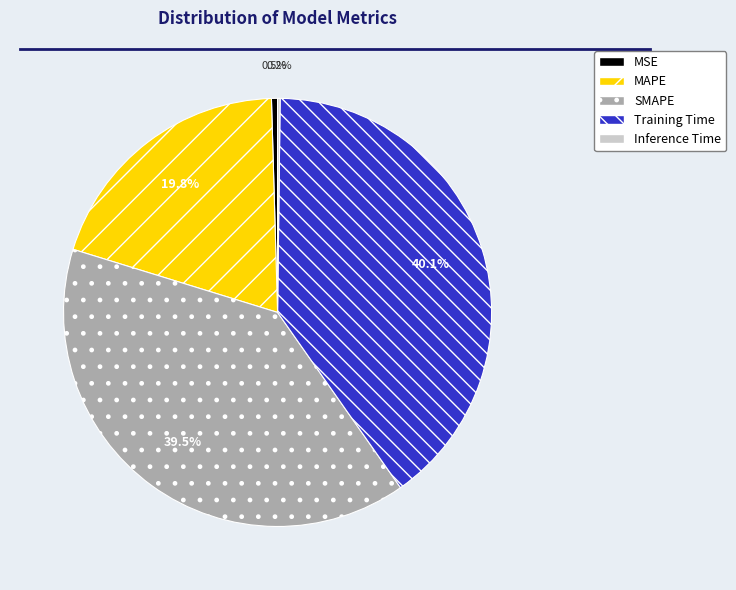

What is the largest slice in the pie chart?

Training Time